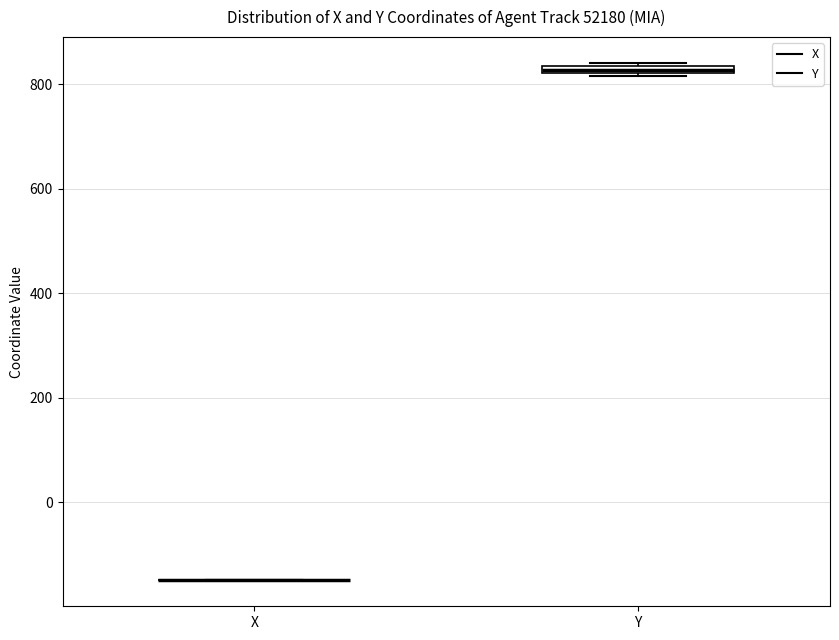

Where is the lower edge of the box for Y on the y-axis? The values are not printed on the chart, so give them approximately, as read against the axis.

820